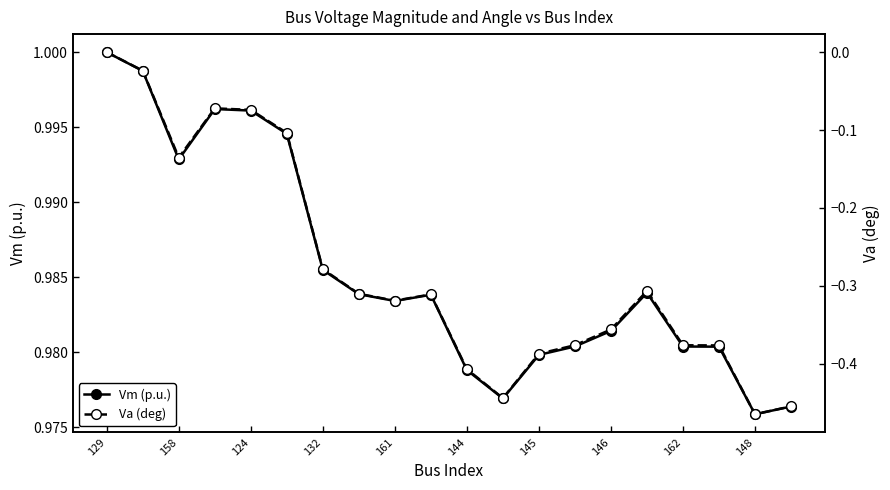

How many lines are shown in the chart?

2